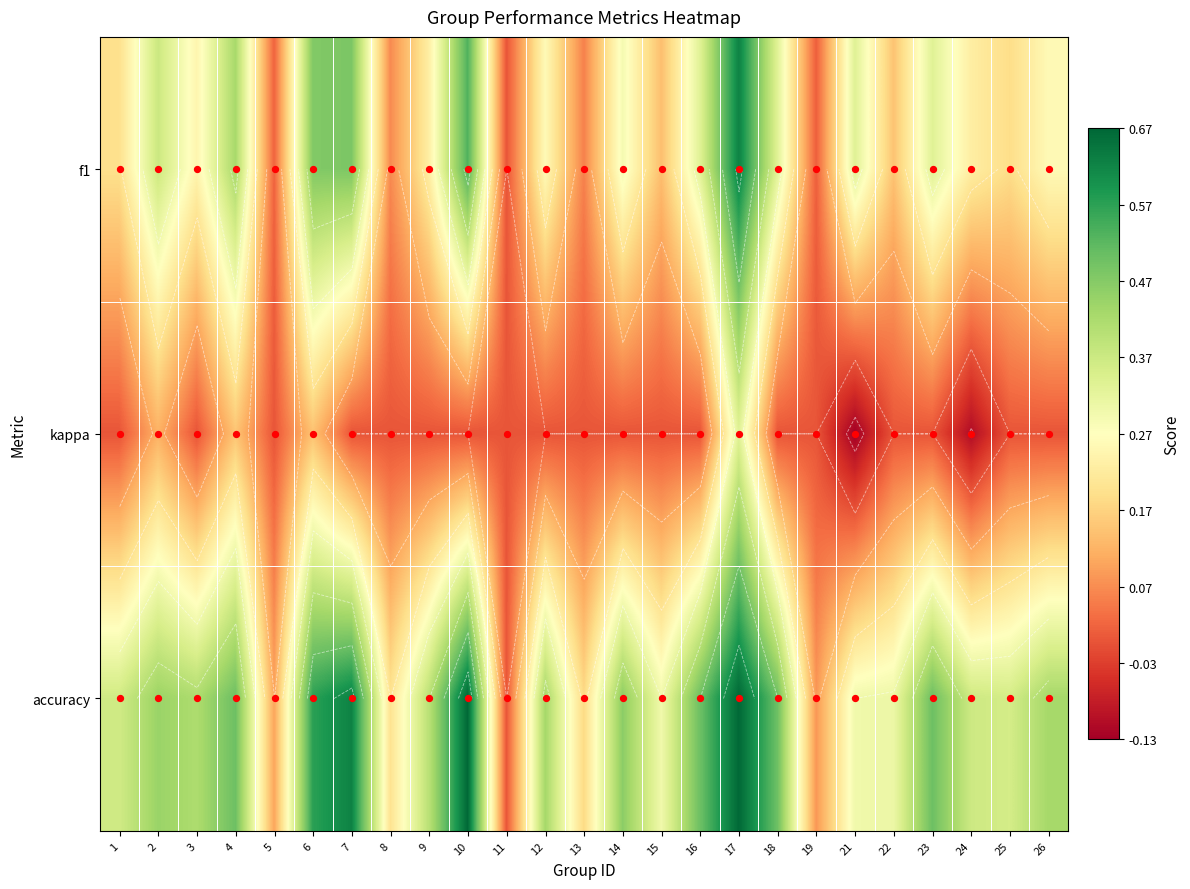

At which category does the chart reach its peak across all series?

10